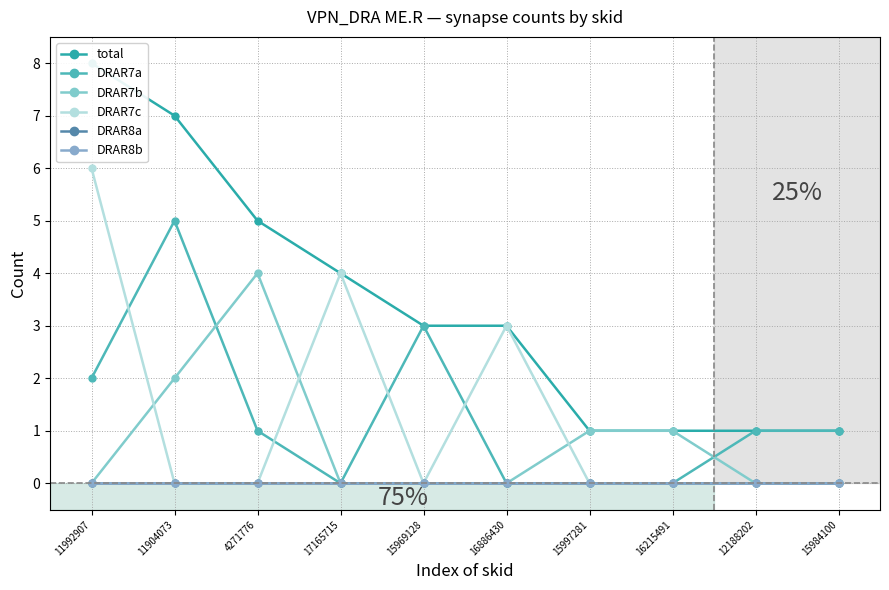

List the series in order of their peak value, lowest first.

DRAR8a, DRAR8b, DRAR7b, DRAR7a, DRAR7c, total